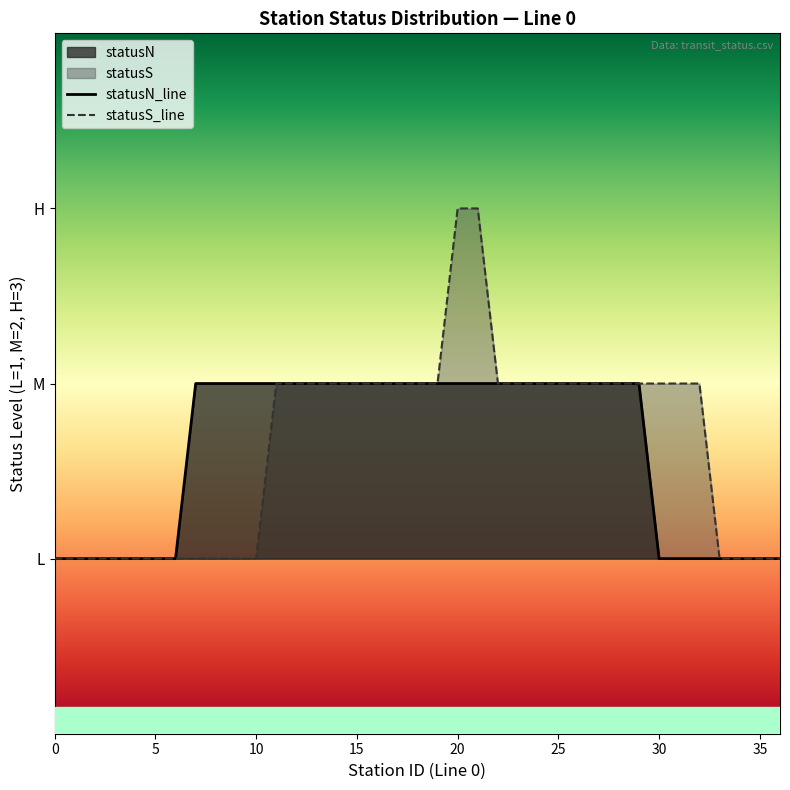

True or false: statusS_line and statusN_line intersect in this chart.

False